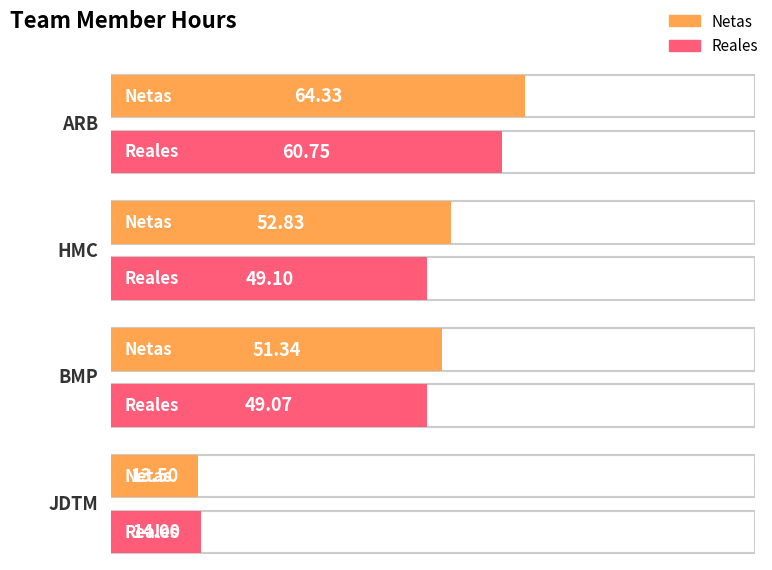

Which series changed the most between HMC and JDTM?

Netas